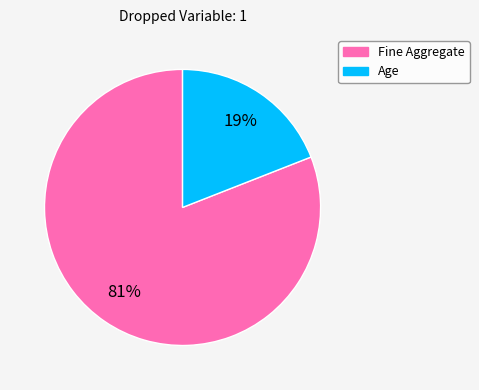

Is there a majority slice in this chart?

Yes